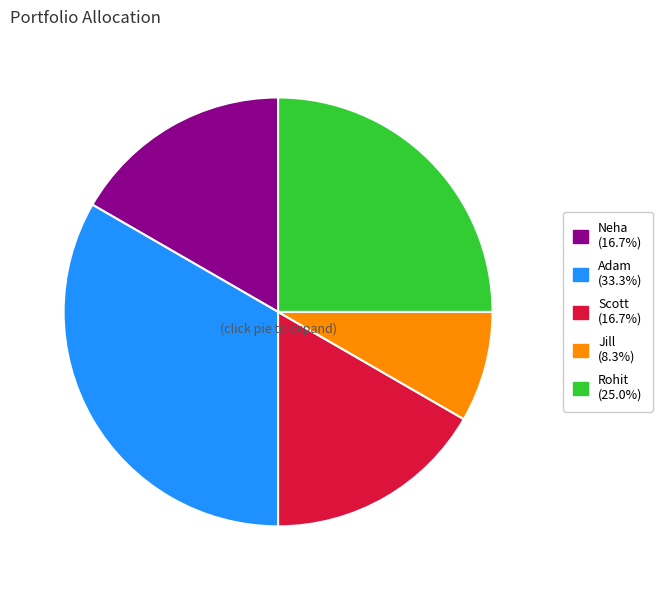

Is there any slice that represents more than half of the pie?

No